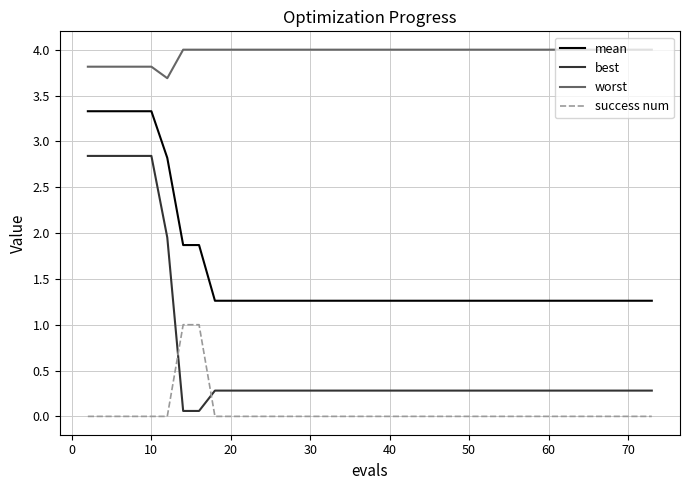

What is the greatest value displayed?

4.0